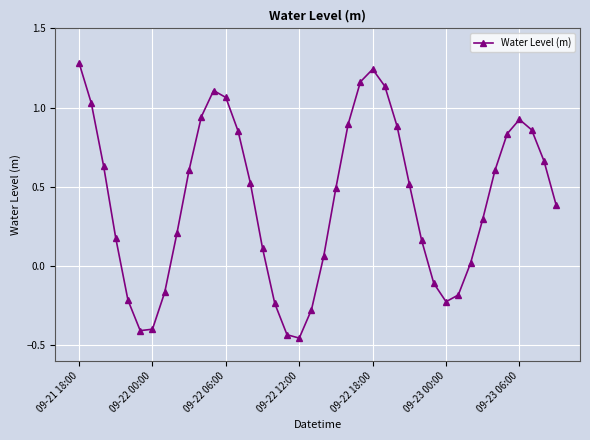

What is the greatest value displayed?

1.3